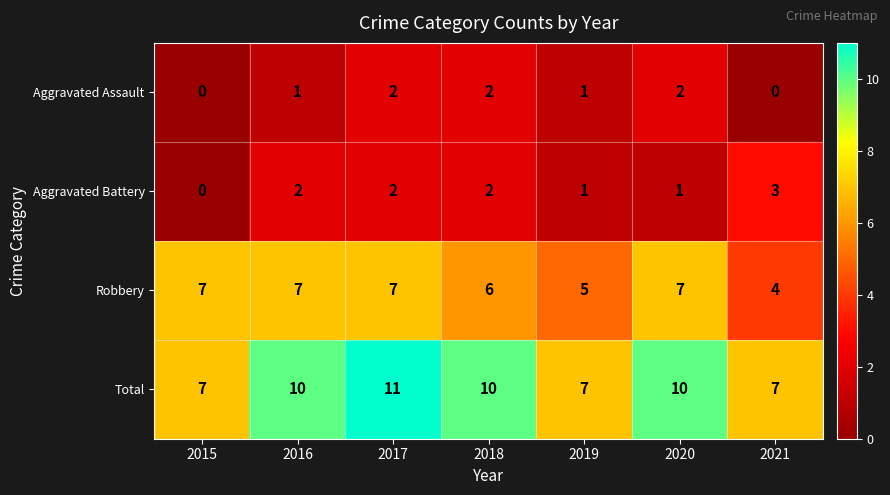

Reading left to right, extract all data points from this chart.

Aggravated Assault: 0	1	2	2	1	2	0
Aggravated Battery: 0	2	2	2	1	1	3
Robbery: 7	7	7	6	5	7	4
Total: 7	10	11	10	7	10	7